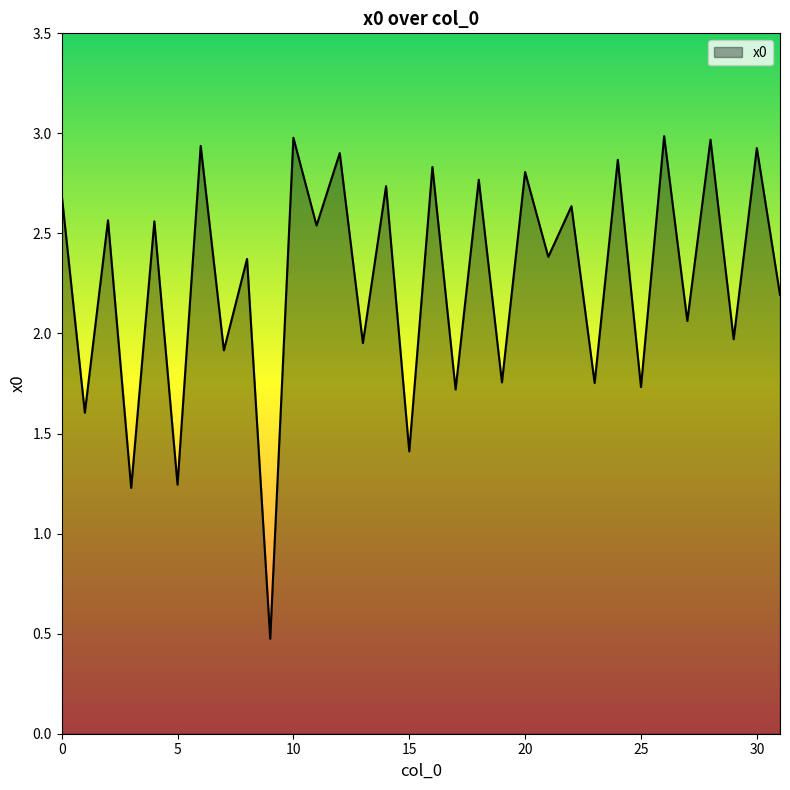

What is the minimum value shown in the chart?

0.5